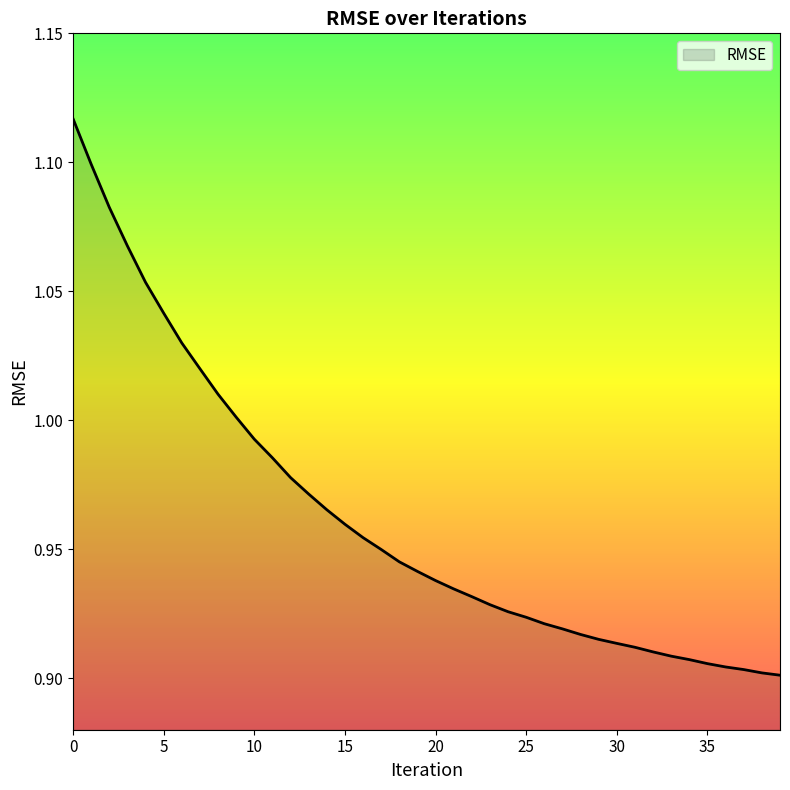

What is the value of the 38th point from the left?

0.9